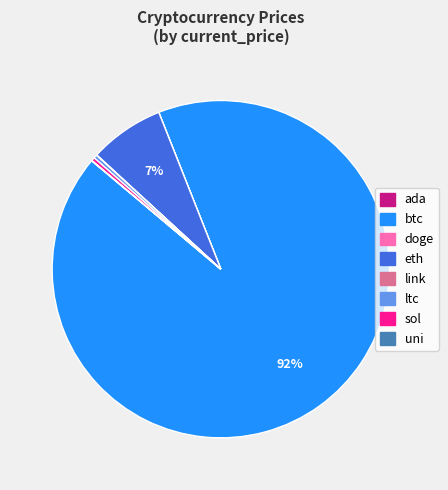

To the nearest percent, what is the average slice percentage?

12%